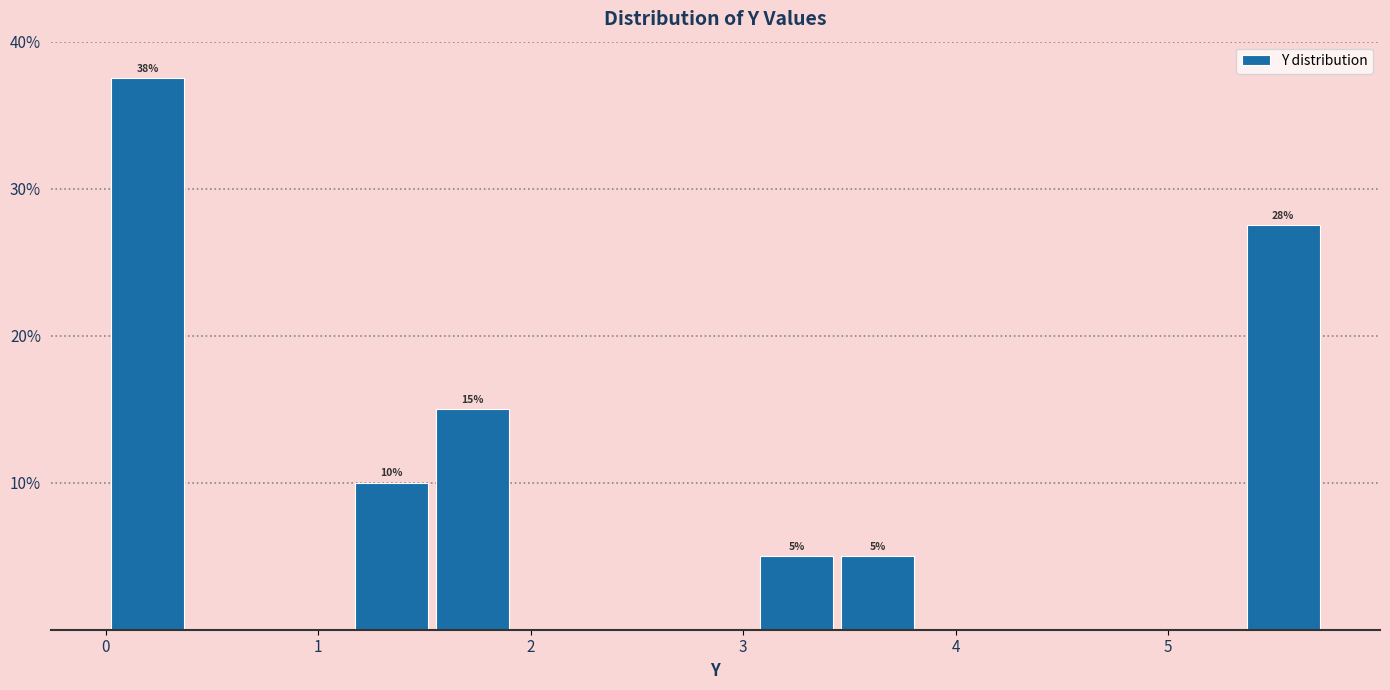

Around what value on the x-axis is the tallest bar? Give the approximate position of its centre, as read against the axis.

0.2